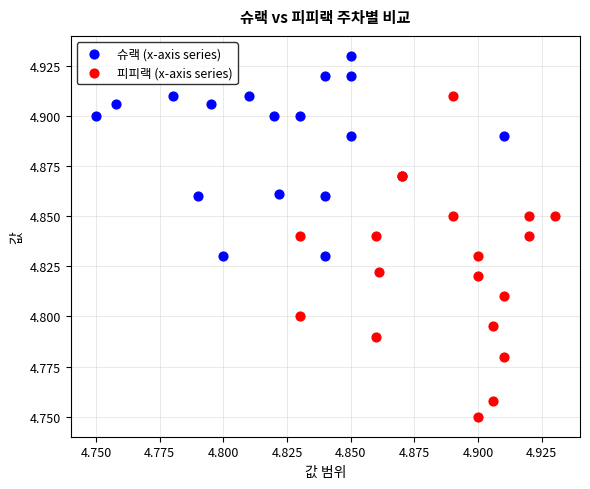

Which series reaches the maximum Y coordinate?

슈랙 (x-axis series)